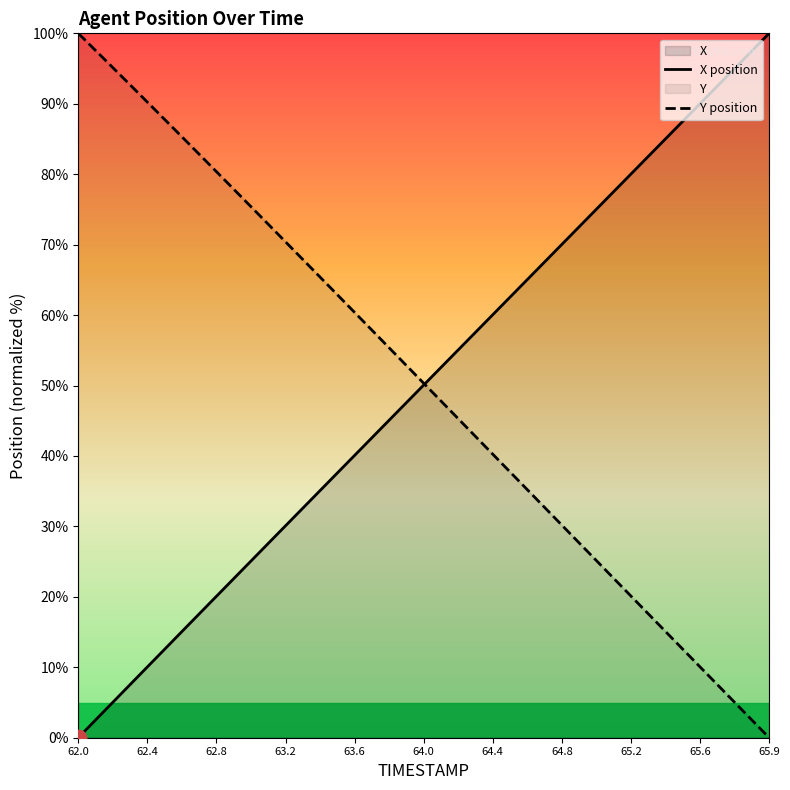

How many intersections are there between X position and Y position?

1